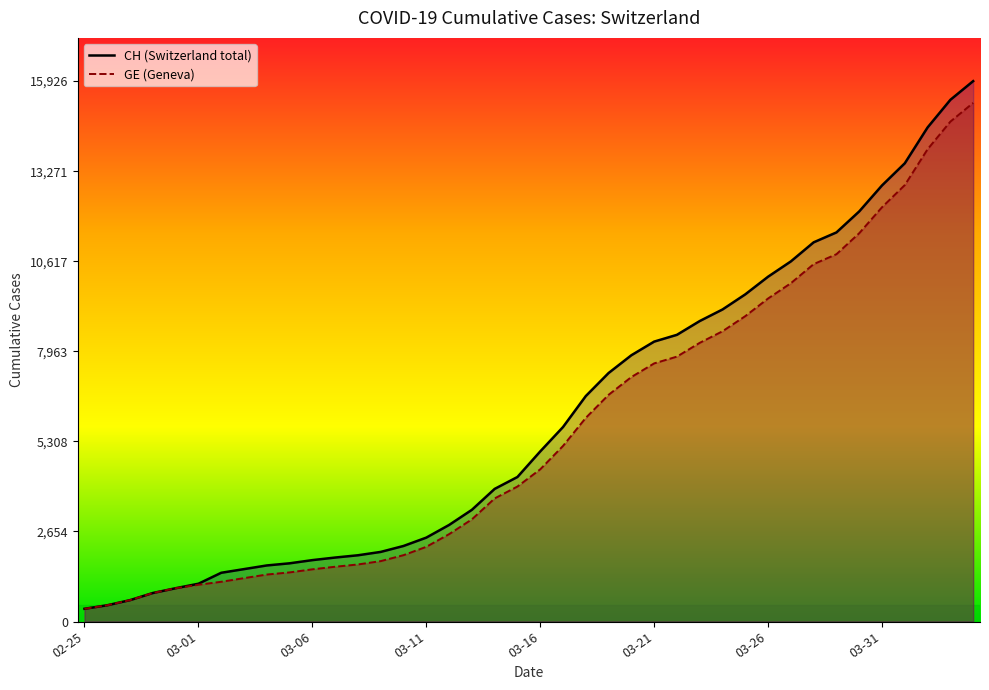

Where is GE nearest to the value 7829?

26